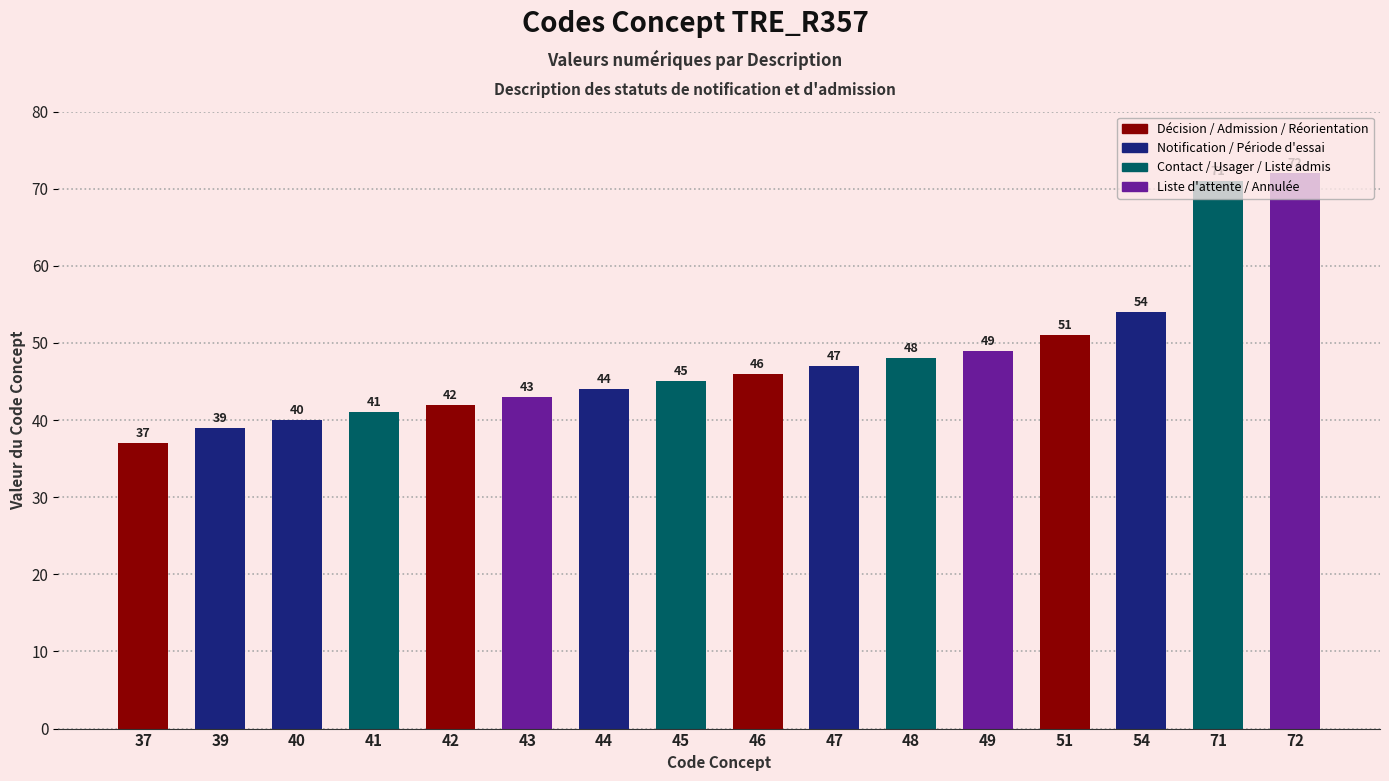

What is the difference between the second highest and minimum values?

34